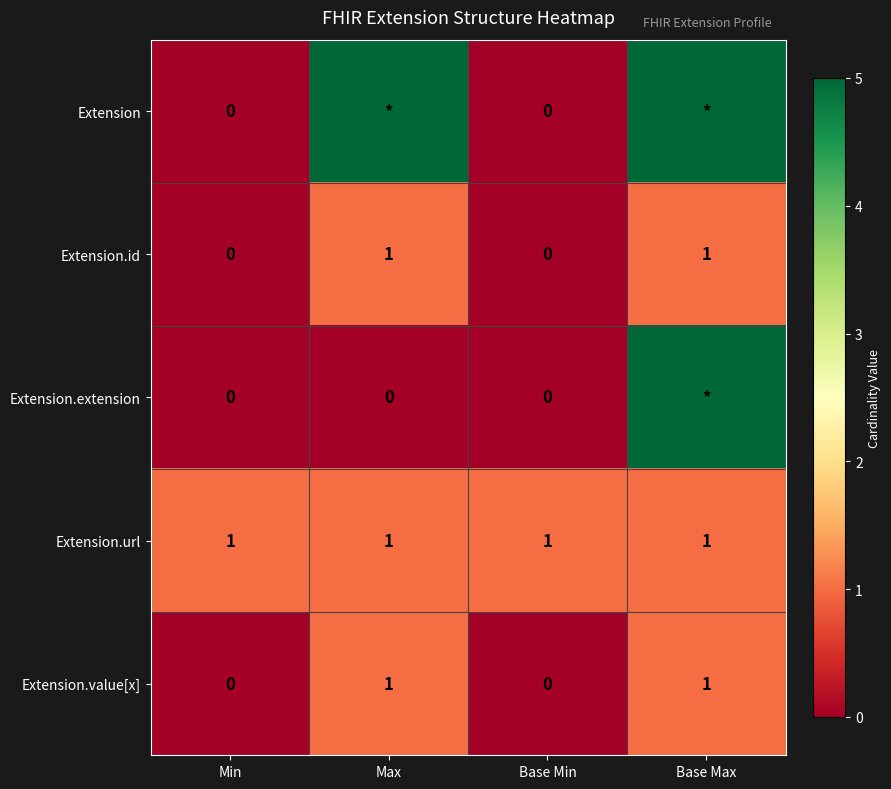

What is the difference between the maximum and minimum values in the Extension.value[x] series?

1